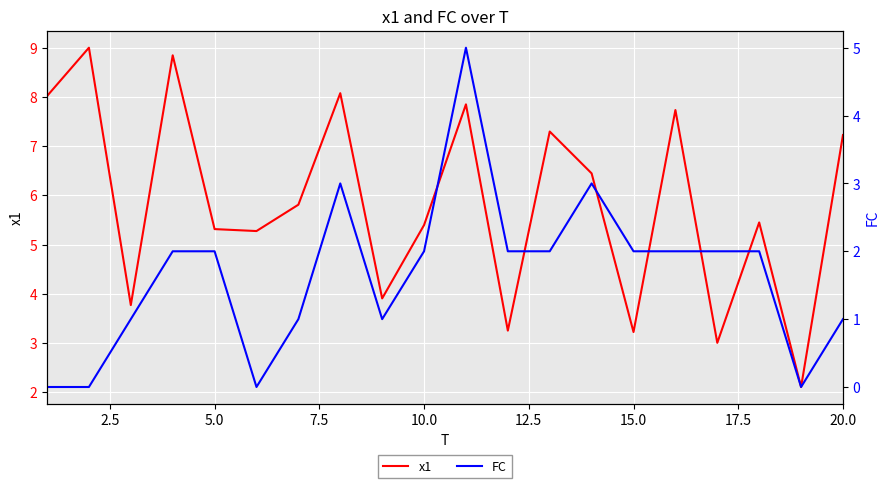

Reading left to right, extract all data points from this chart.

x1: 8.0	9.0	3.8	8.8	5.3	5.3	5.8	8.1	3.9	5.4	7.8	3.2	7.3	6.4	3.2	7.7	3.0	5.4	2.1	7.2
FC: 0.0	0.0	1.0	2.0	2.0	0.0	1.0	3.0	1.0	2.0	5.0	2.0	2.0	3.0	2.0	2.0	2.0	2.0	0.0	1.0